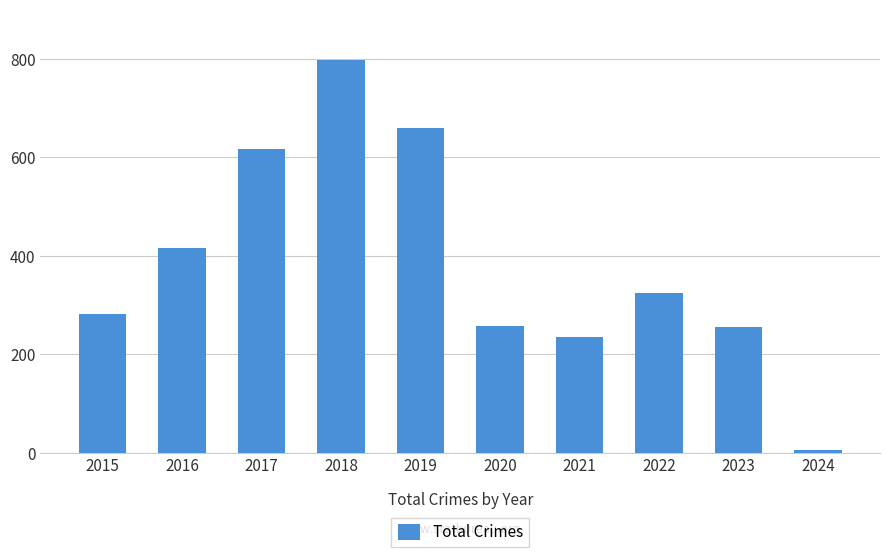

How many distinct data groups are displayed?

1